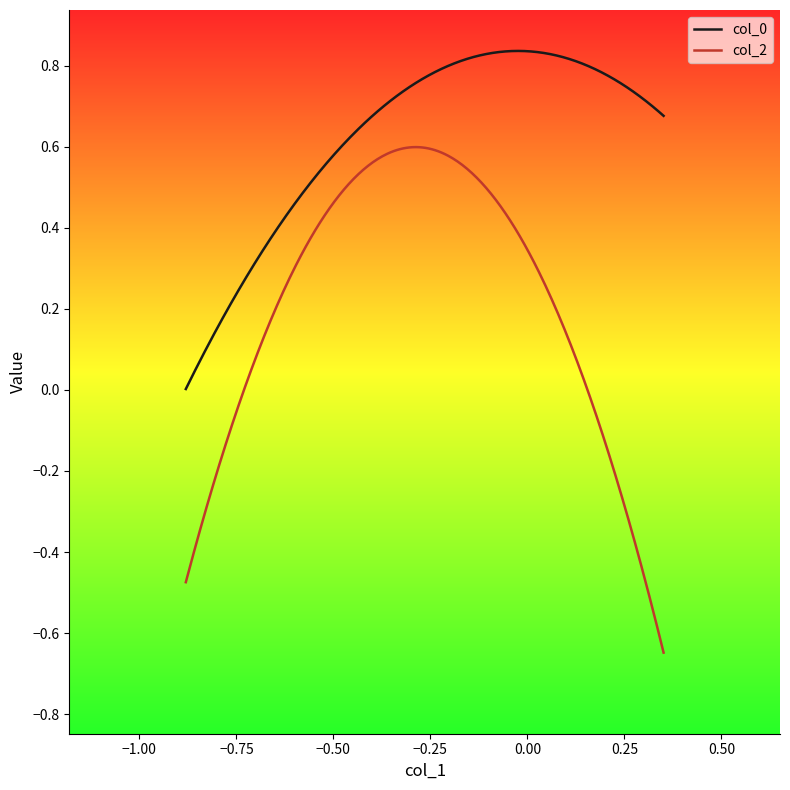

What is the difference between the maximum and minimum values in the col_2 series?

1.2